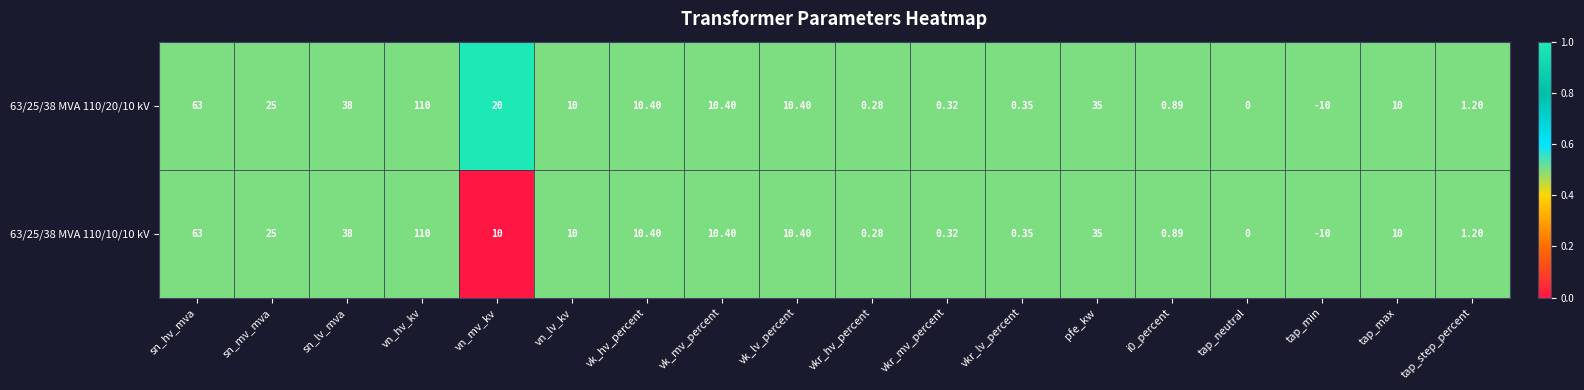

Where is 63/25/38 MVA 110/10/10 kV nearest to the value 50?

sn_lv_mva